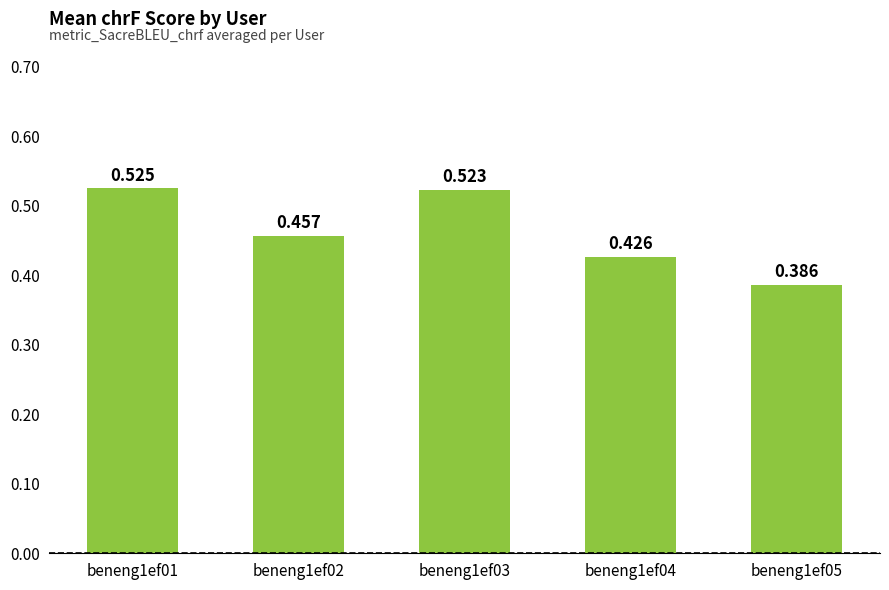

Read the value at beneng1ef05.

0.4